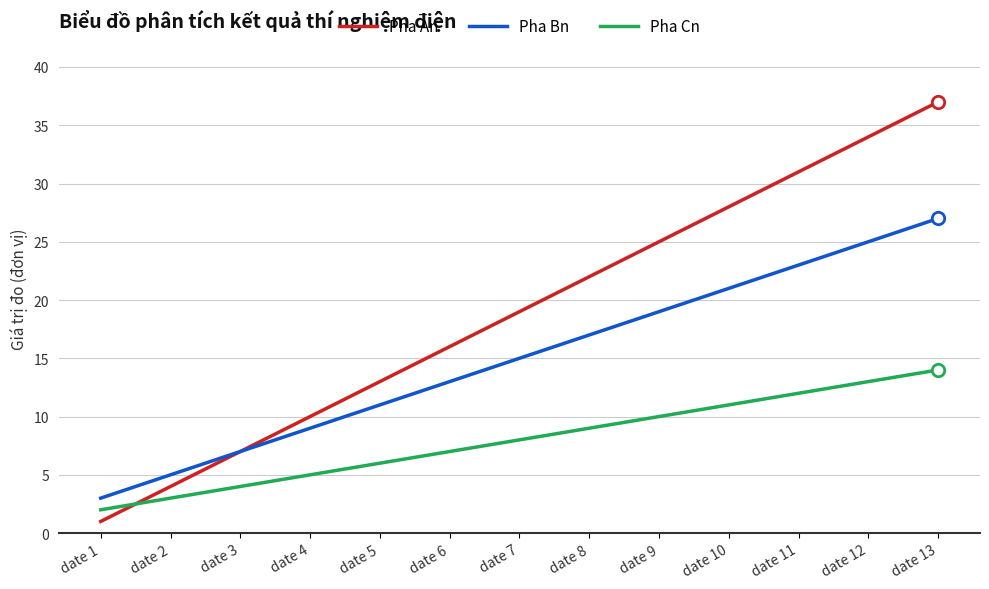

What are all the series names shown in the legend?

Pha An, Pha Bn, Pha Cn